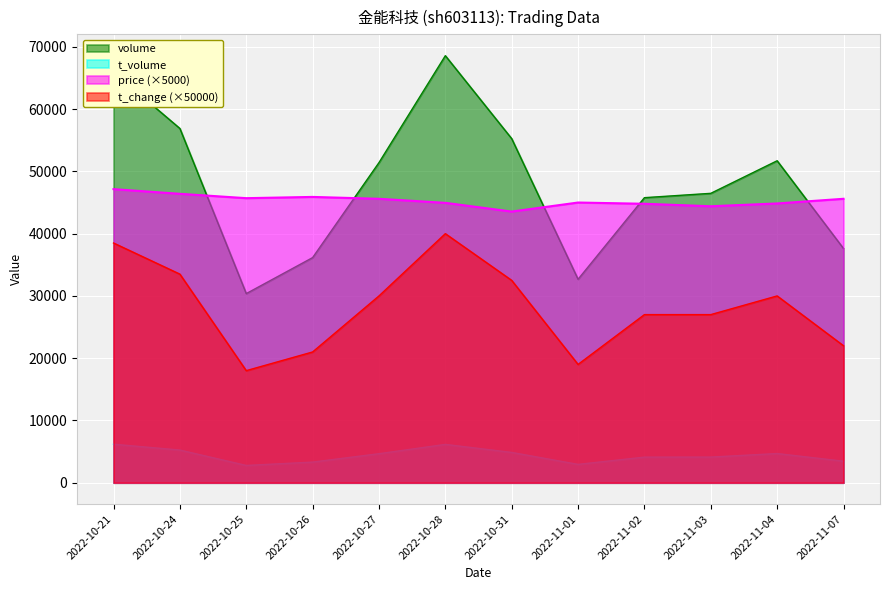

The price series shows 24254.4 at 2022-11-04. True or false?

False